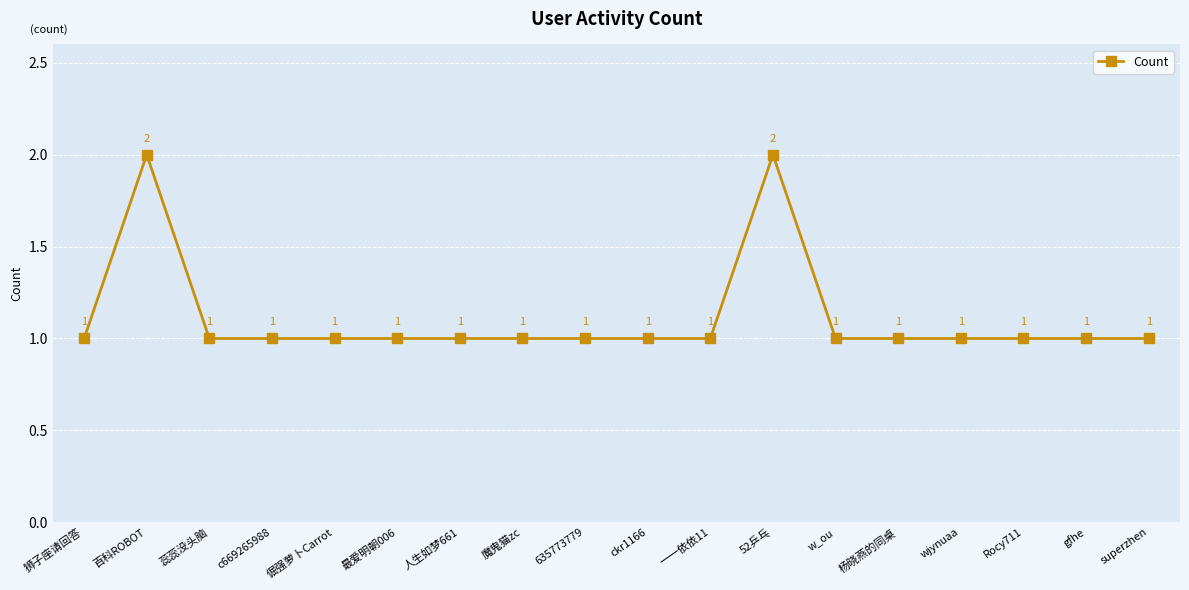

What is the smallest value displayed?

1